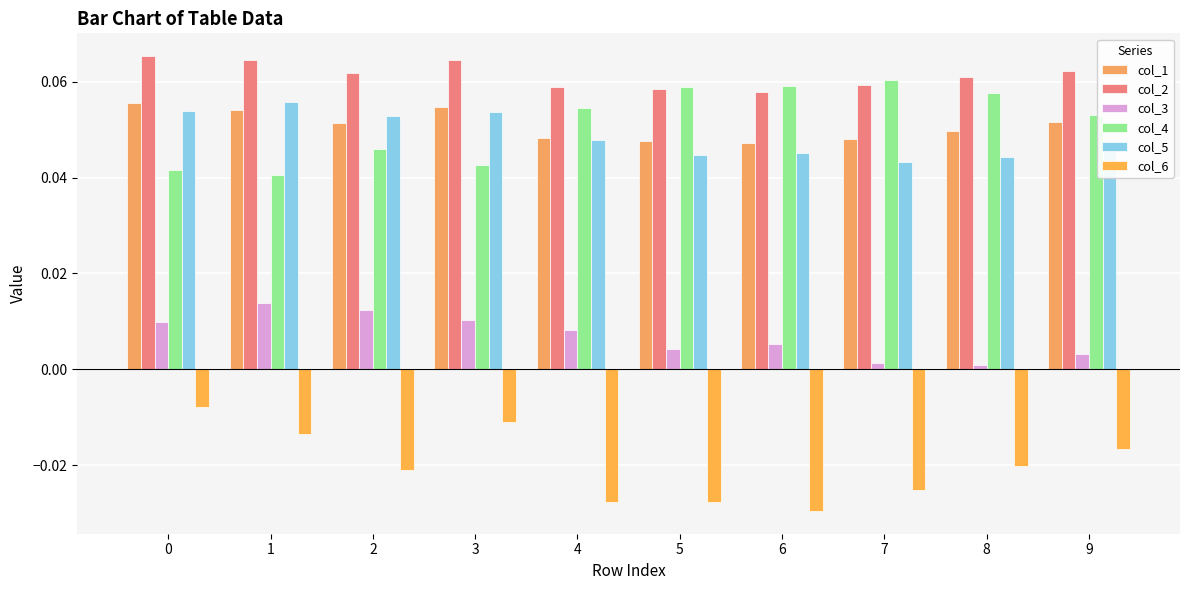

At how many categories does at least one series exceed 0?

10